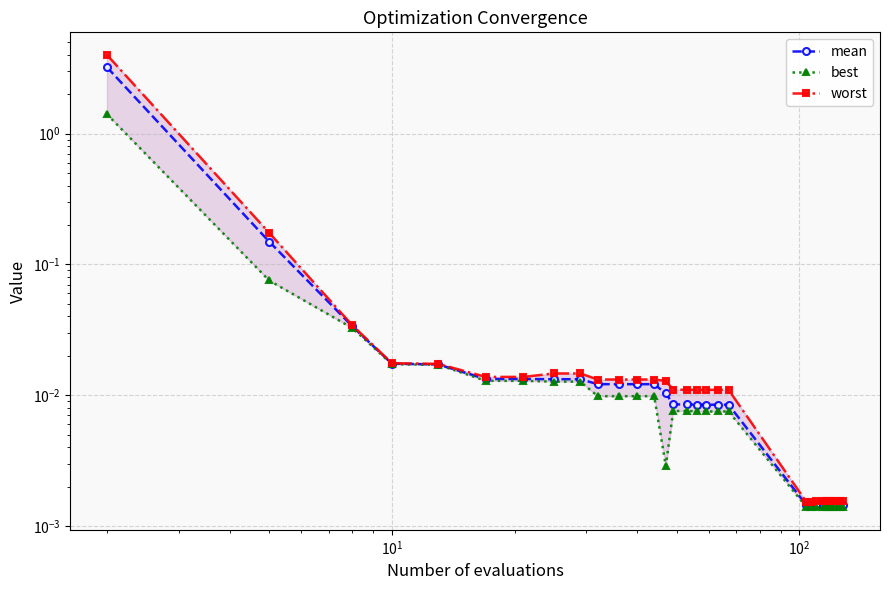

What are all the series names shown in the legend?

mean, best, worst